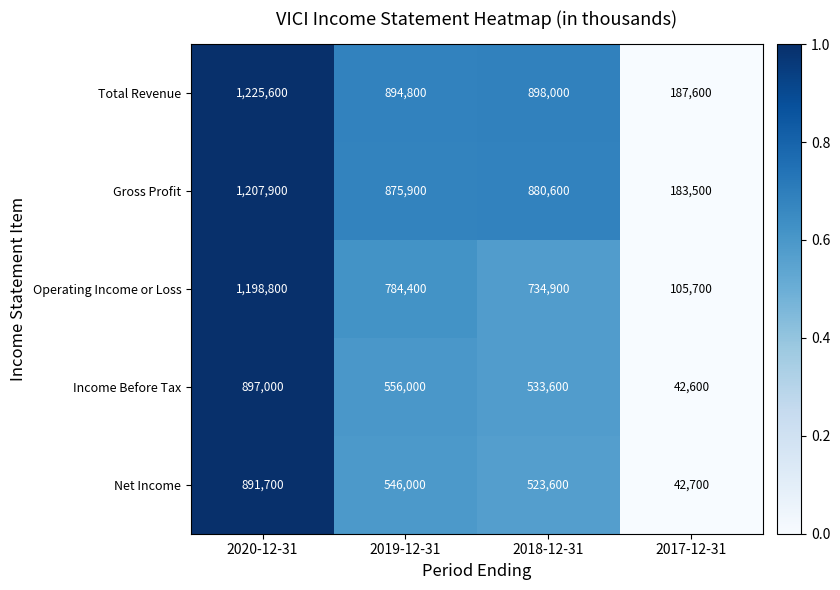

At which category is the sum across all series the highest?

2020-12-31